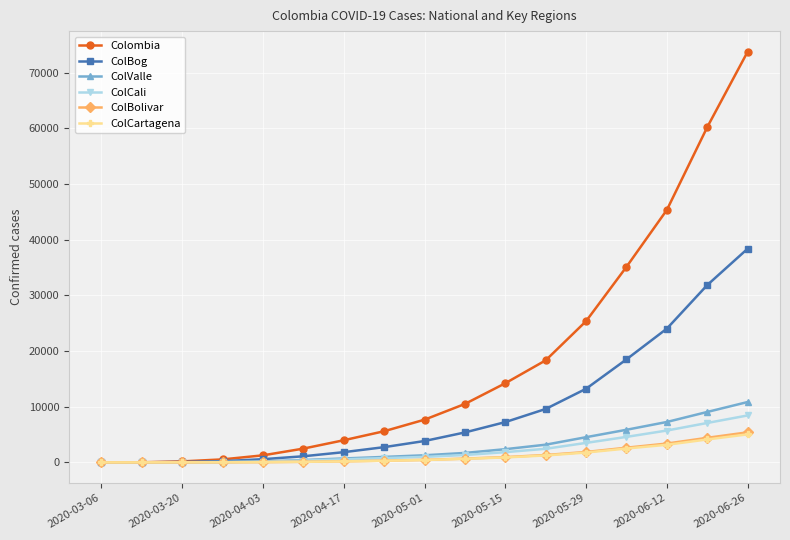

Which series has the widest spread of values?

Colombia